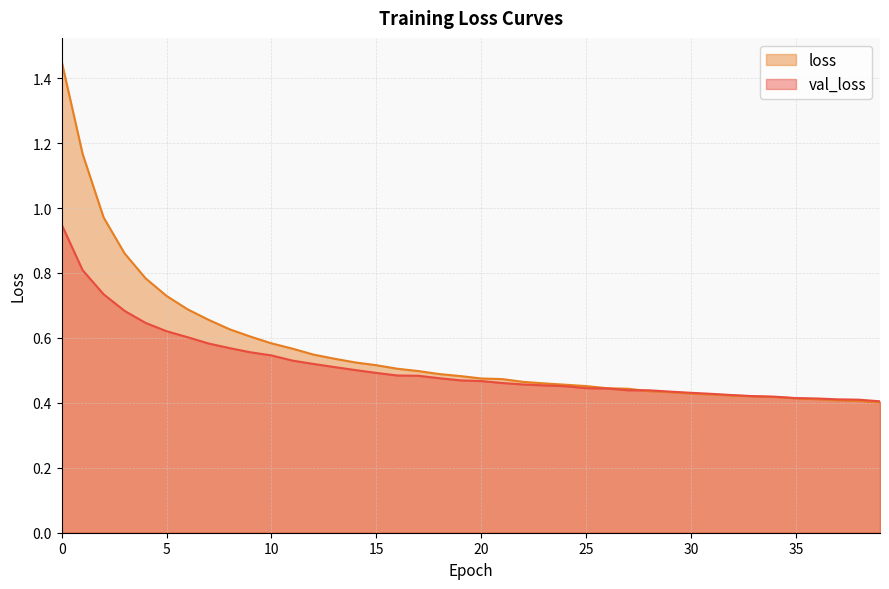

True or false: loss has more than 1 interior local peaks.

False